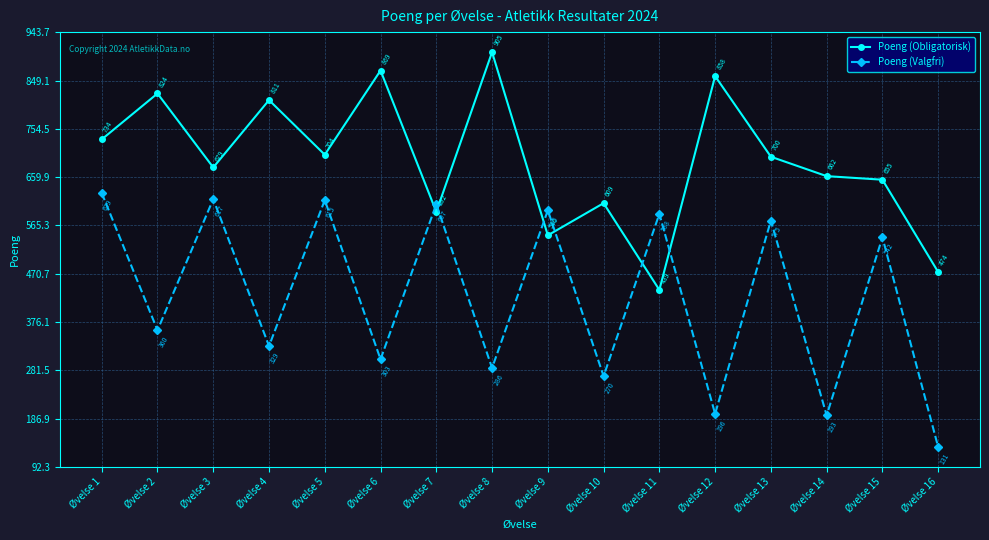

Reading left to right, extract all data points from this chart.

Poeng (Obligatorisk): Øvelse 1=734	Øvelse 2=824	Øvelse 3=679	Øvelse 4=811	Øvelse 5=704	Øvelse 6=869	Øvelse 7=592	Øvelse 8=905	Øvelse 9=546	Øvelse 10=609	Øvelse 11=439	Øvelse 12=858	Øvelse 13=700	Øvelse 14=662	Øvelse 15=655	Øvelse 16=474
Poeng (Valgfri): Øvelse 1=629	Øvelse 2=360	Øvelse 3=617	Øvelse 4=329	Øvelse 5=615	Øvelse 6=303	Øvelse 7=607	Øvelse 8=286	Øvelse 9=595	Øvelse 10=270	Øvelse 11=588	Øvelse 12=196	Øvelse 13=575	Øvelse 14=193	Øvelse 15=542	Øvelse 16=131